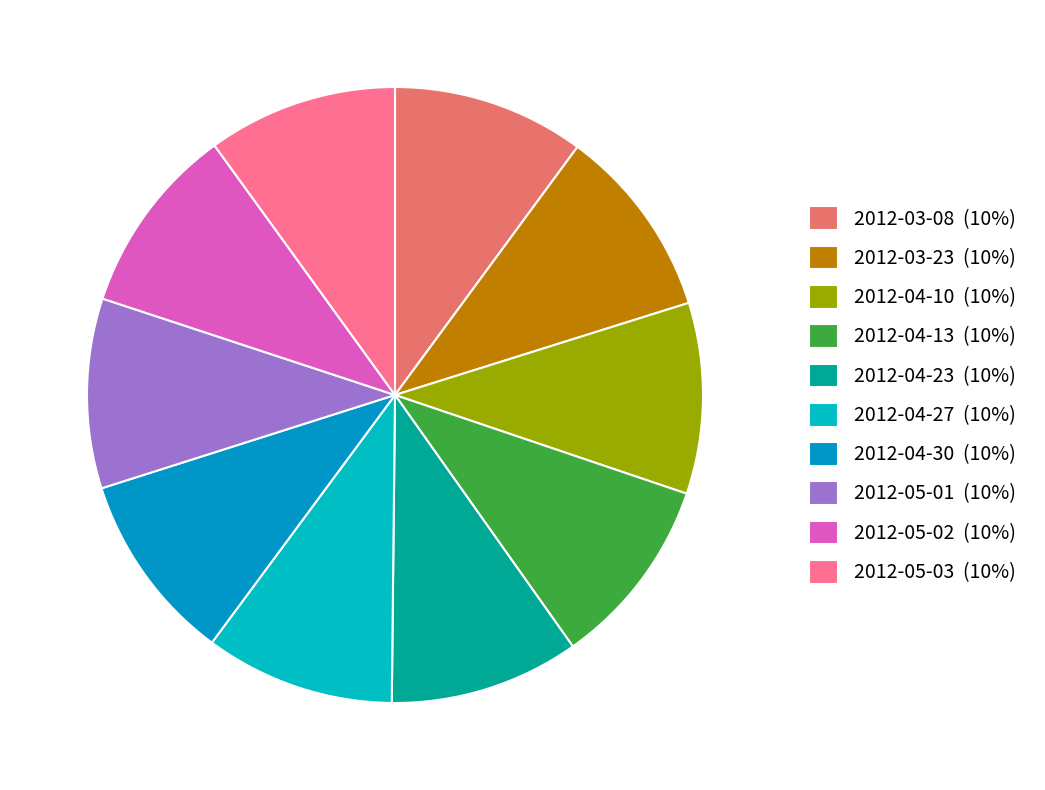

Is there any slice that represents more than half of the pie?

No